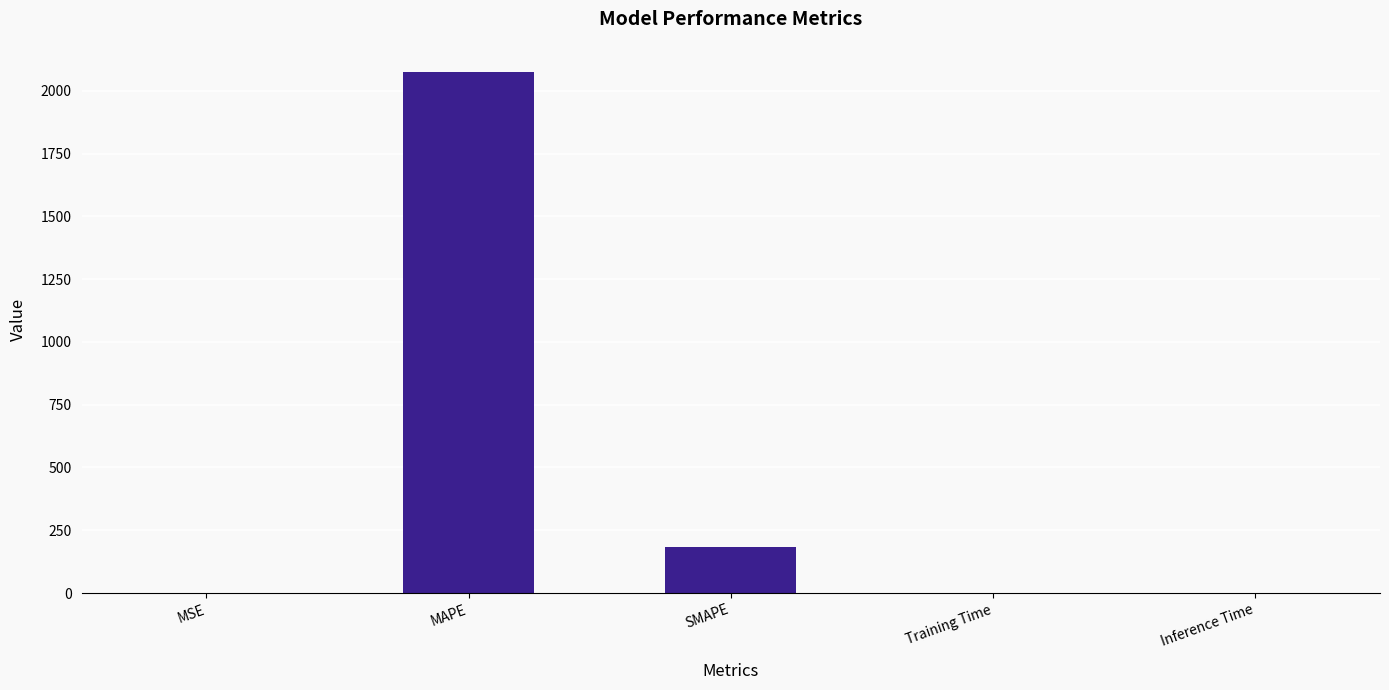

True or false: the data shows 1341.7 at MAPE.

False